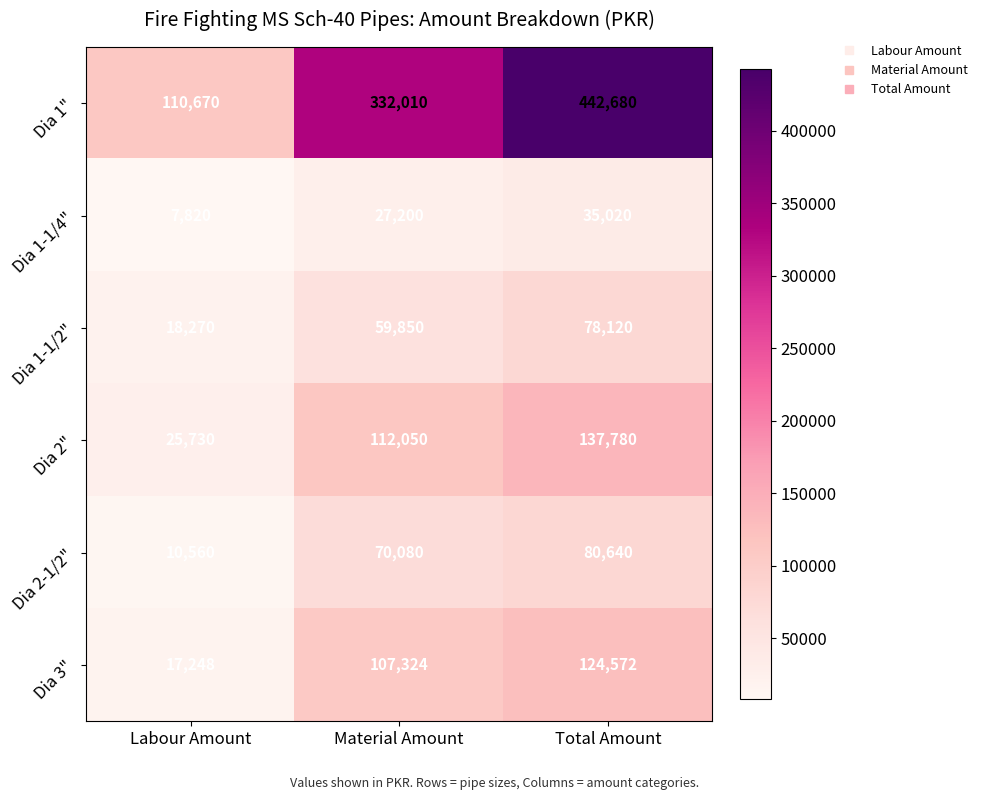

Which label corresponds to the largest value in the chart?

Total Amount